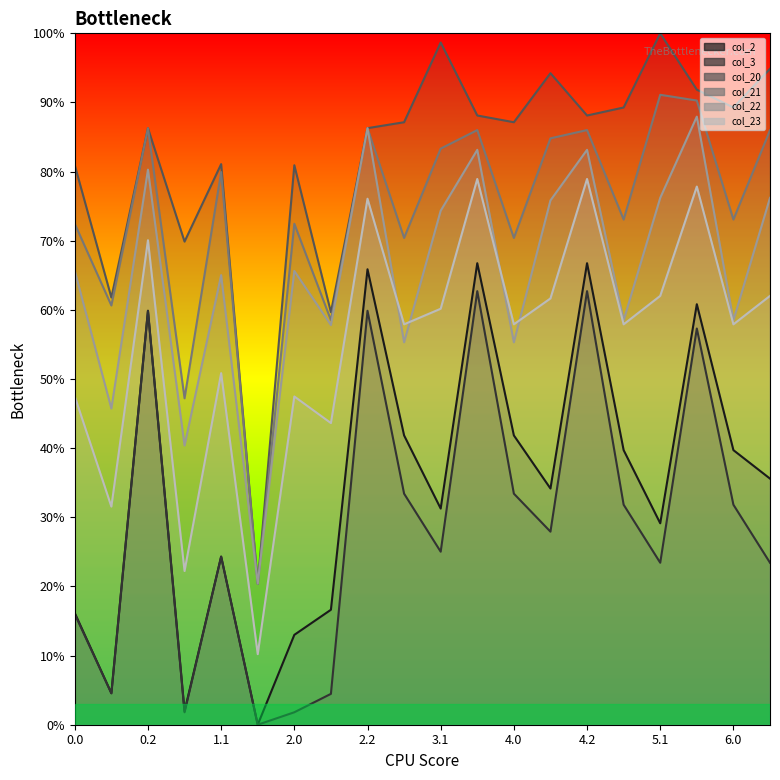

The value of col_21 at 5.2 is 58.5. True or false?

False